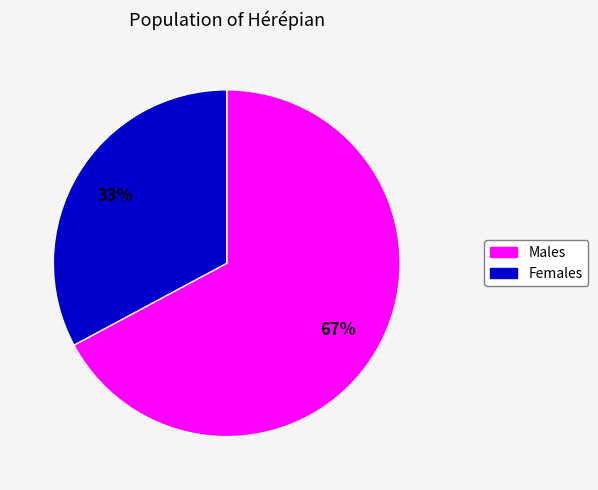

How many slices are in this pie chart?

2